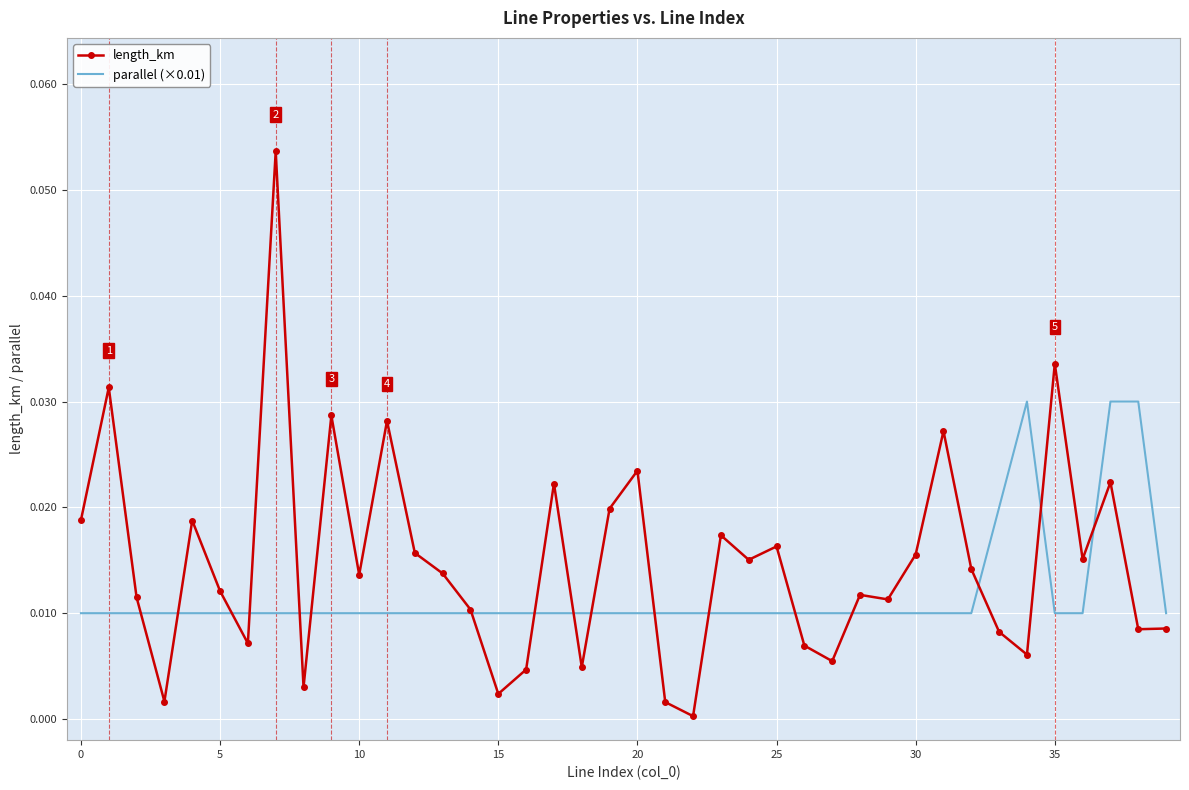

Which series has the largest total across all categories?

length_km